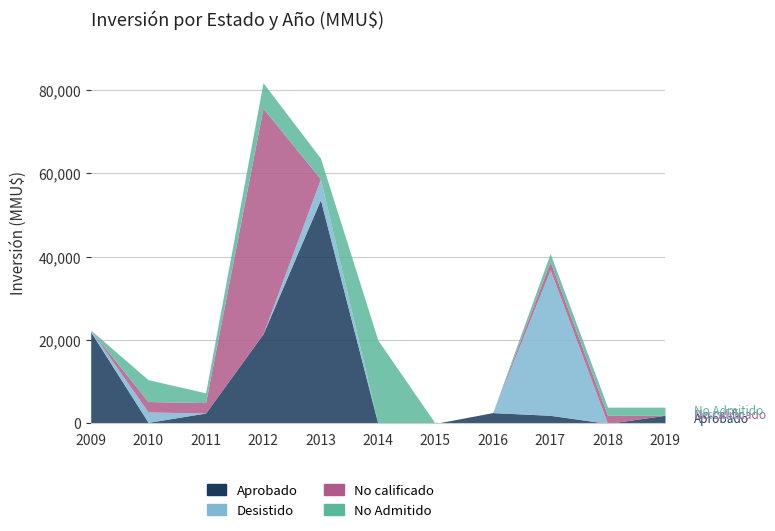

Rank the series by their maximum value, from highest to lowest.

No calificado, Aprobado, Desistido, No Admitido